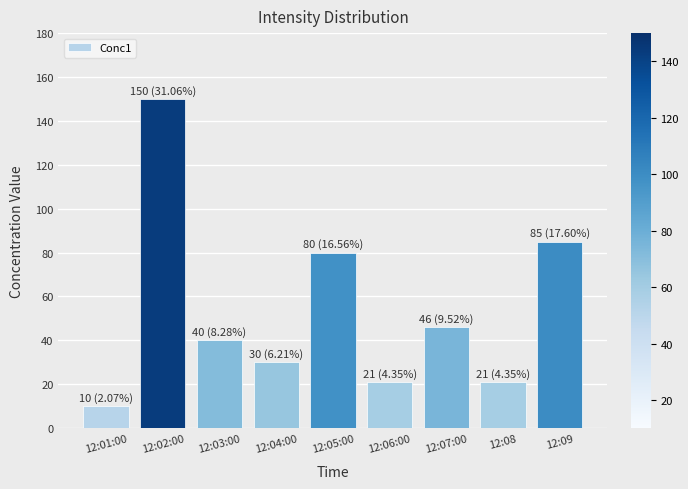

What is the change in value from 12:01:00 to 12:08?

+11